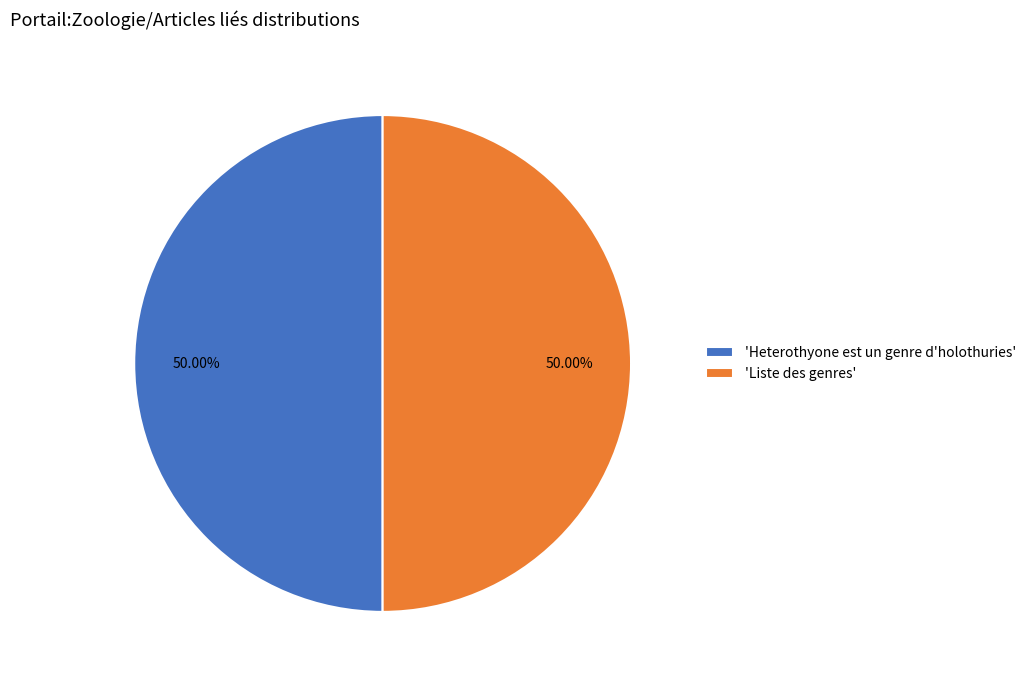

What is the ratio of the value at 'Liste des genres' to the value at 'Heterothyone est un genre d'holothuries'?

1.0